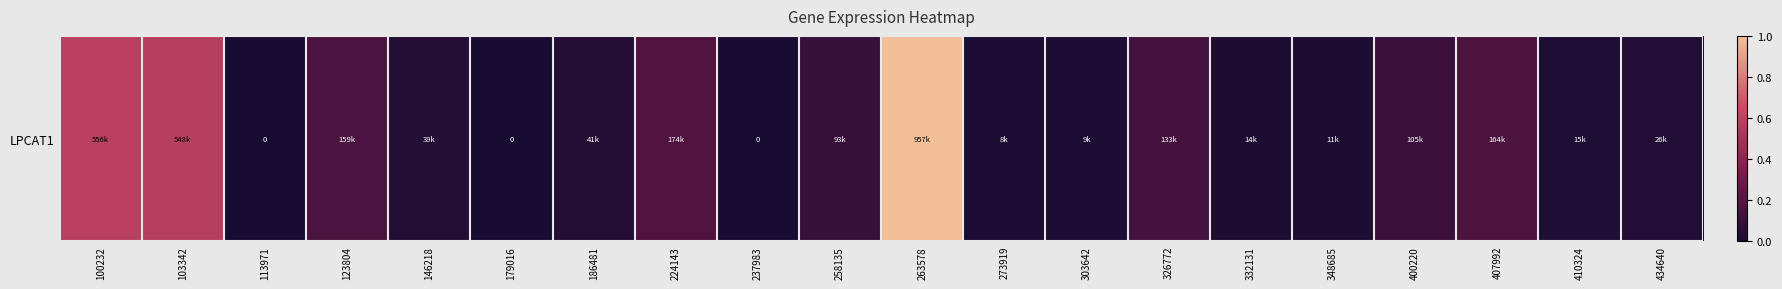

List the labels in order of value, smallest first.

113971, 179016, 237983, 273919, 303642, 348685, 332131, 410324, 434640, 146218, 186481, 258135, 400220, 326772, 123804, 407992, 224143, 103342, 100232, 263578